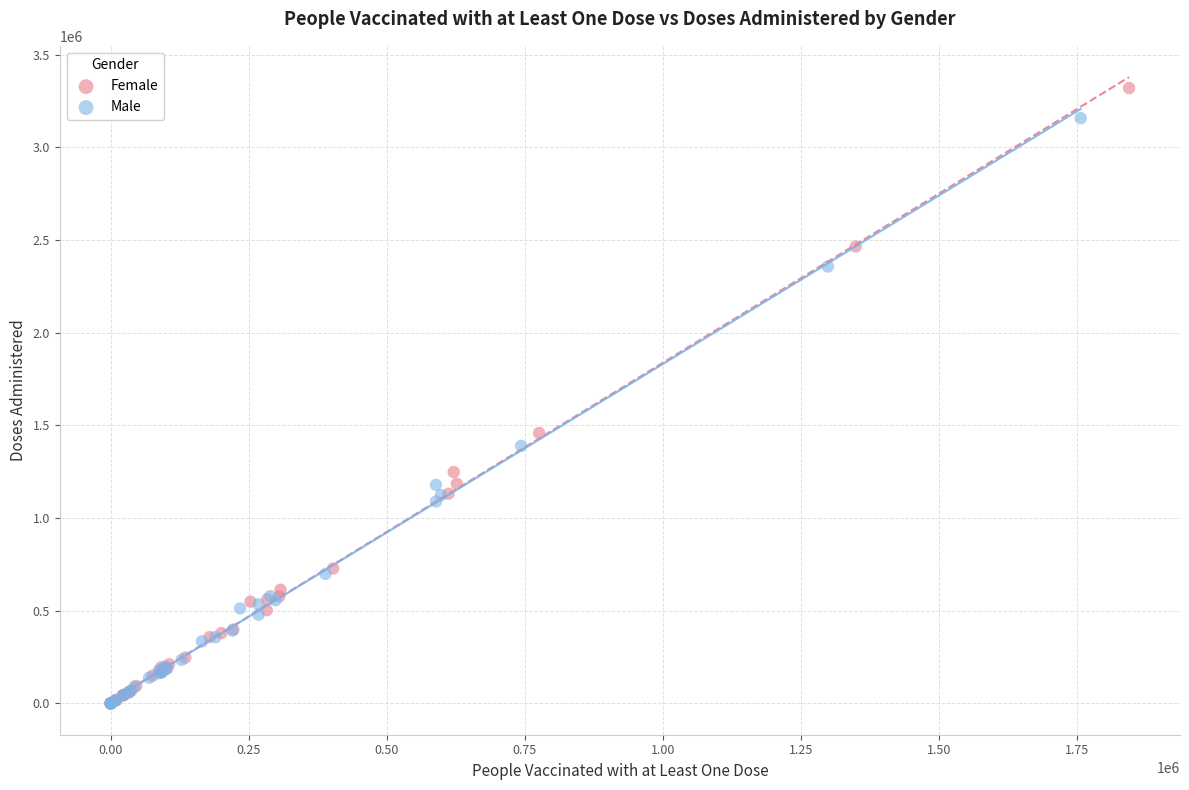

What are all the series names shown in the legend?

Female, Male